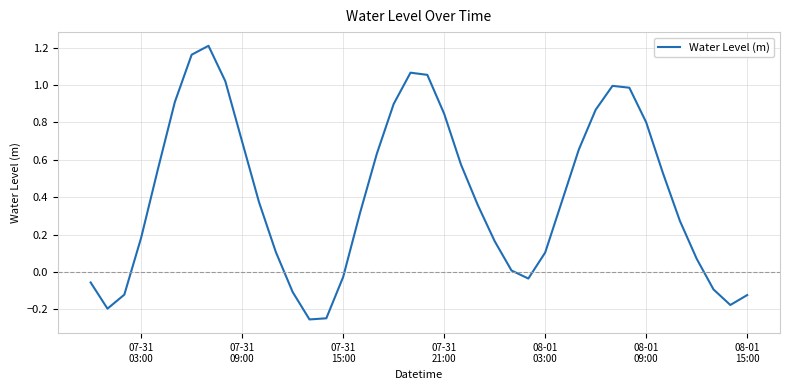

What is the difference between the maximum and minimum values?

1.5